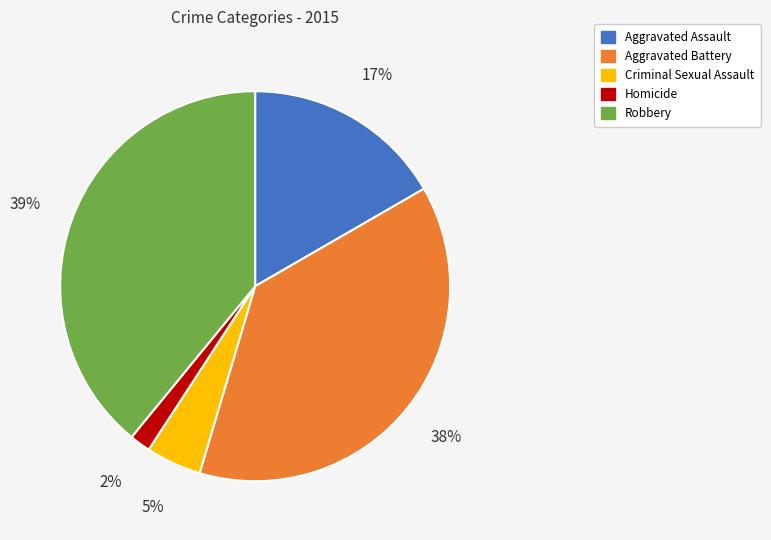

What is the ratio of the value at Homicide to the value at Aggravated Assault?

0.1